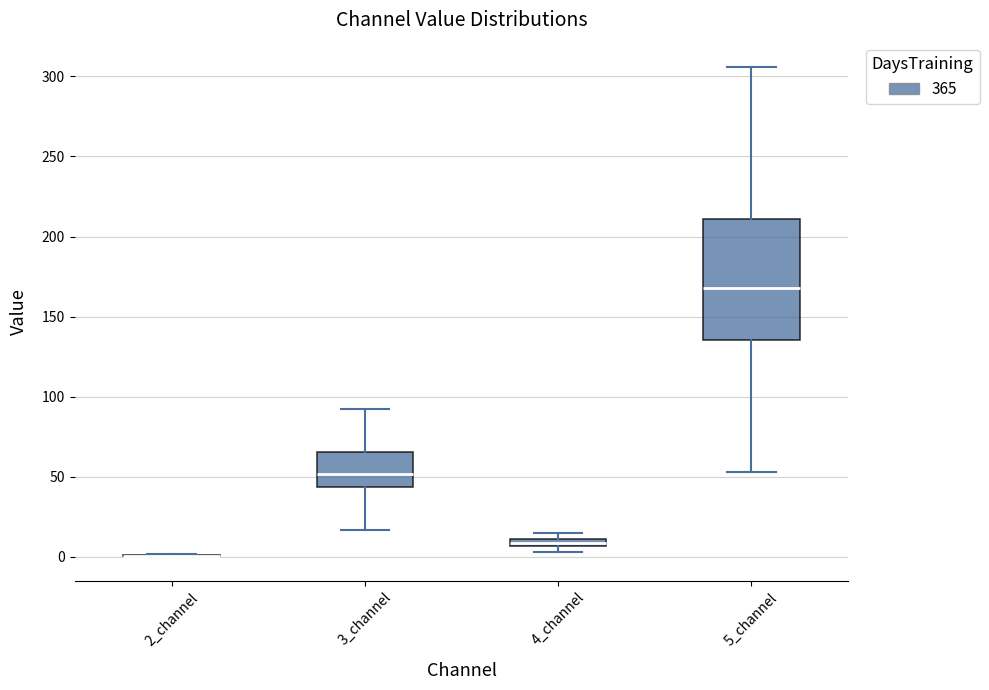

Where does the lower whisker of the box for 5_channel end on the y-axis? The values are not printed on the chart, so give them approximately, as read against the axis.

55